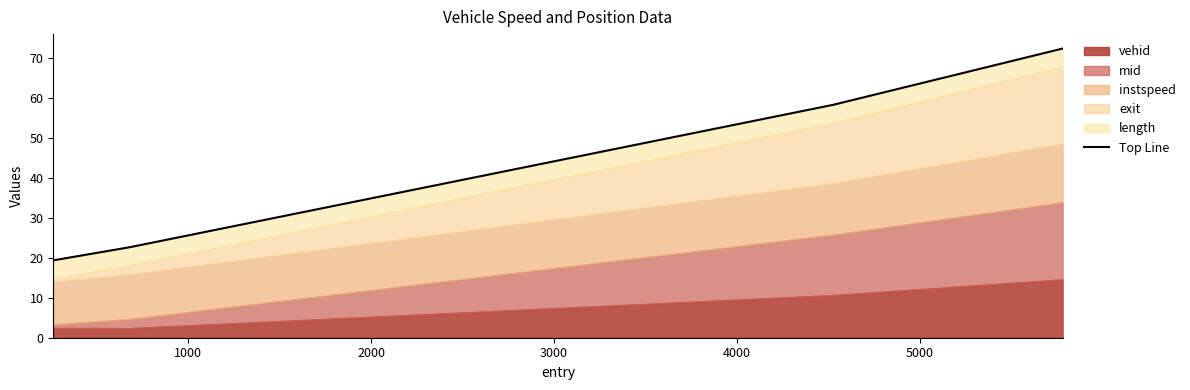

What is the difference between the maximum and minimum values?

52.9